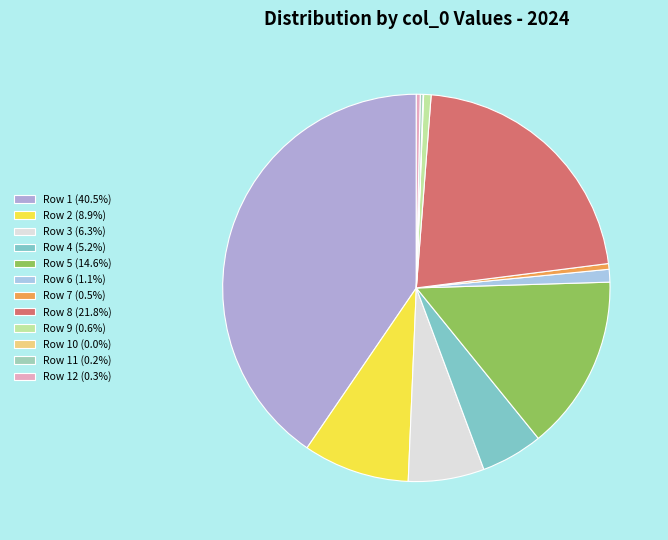

What is the largest slice in the pie chart?

Row 1